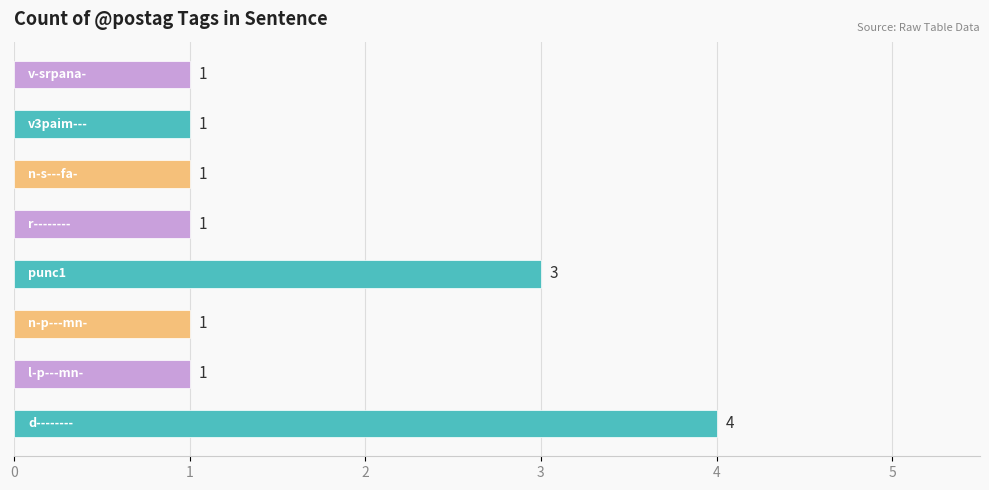

How many values are between 1 and 3?

7